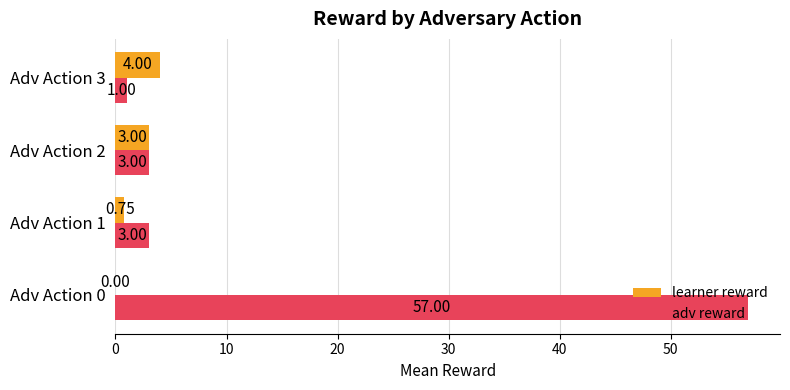

Which series changed the most between Adv Action 0 and Adv Action 2?

adv reward